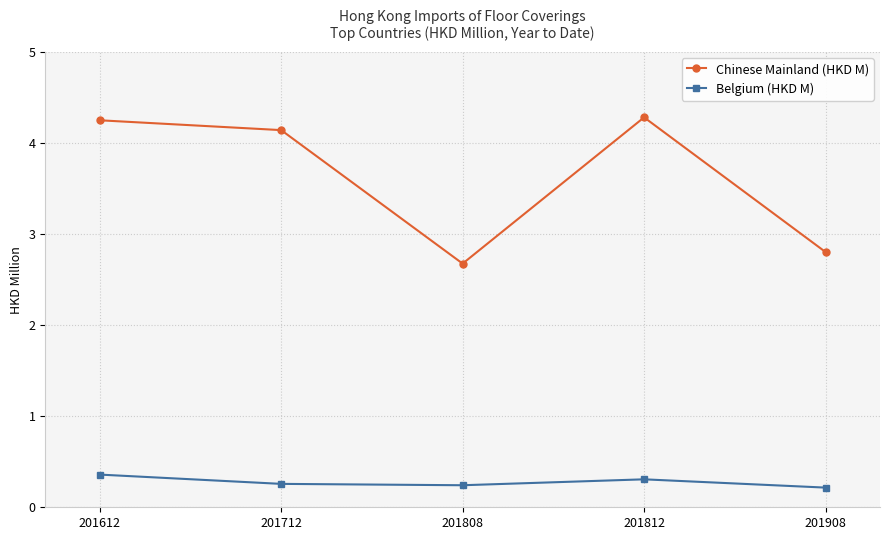

How many lines are shown in the chart?

2